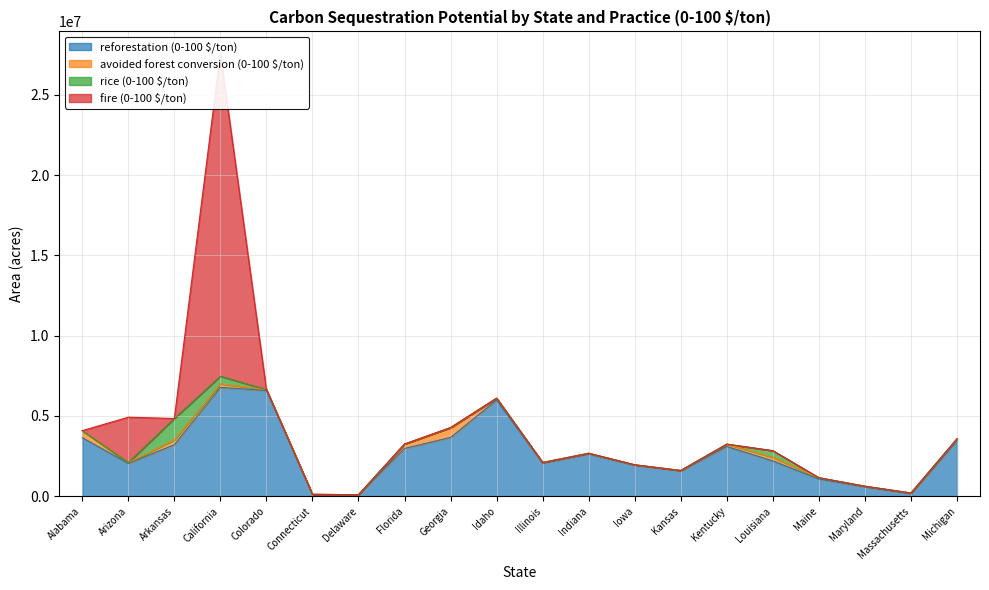

True or false: reforestation (0-100 $/ton) has a value of 1944820.7 at Iowa.

True